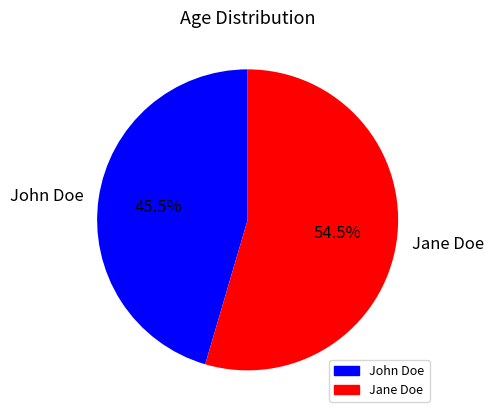

How many segments does this pie chart have?

2